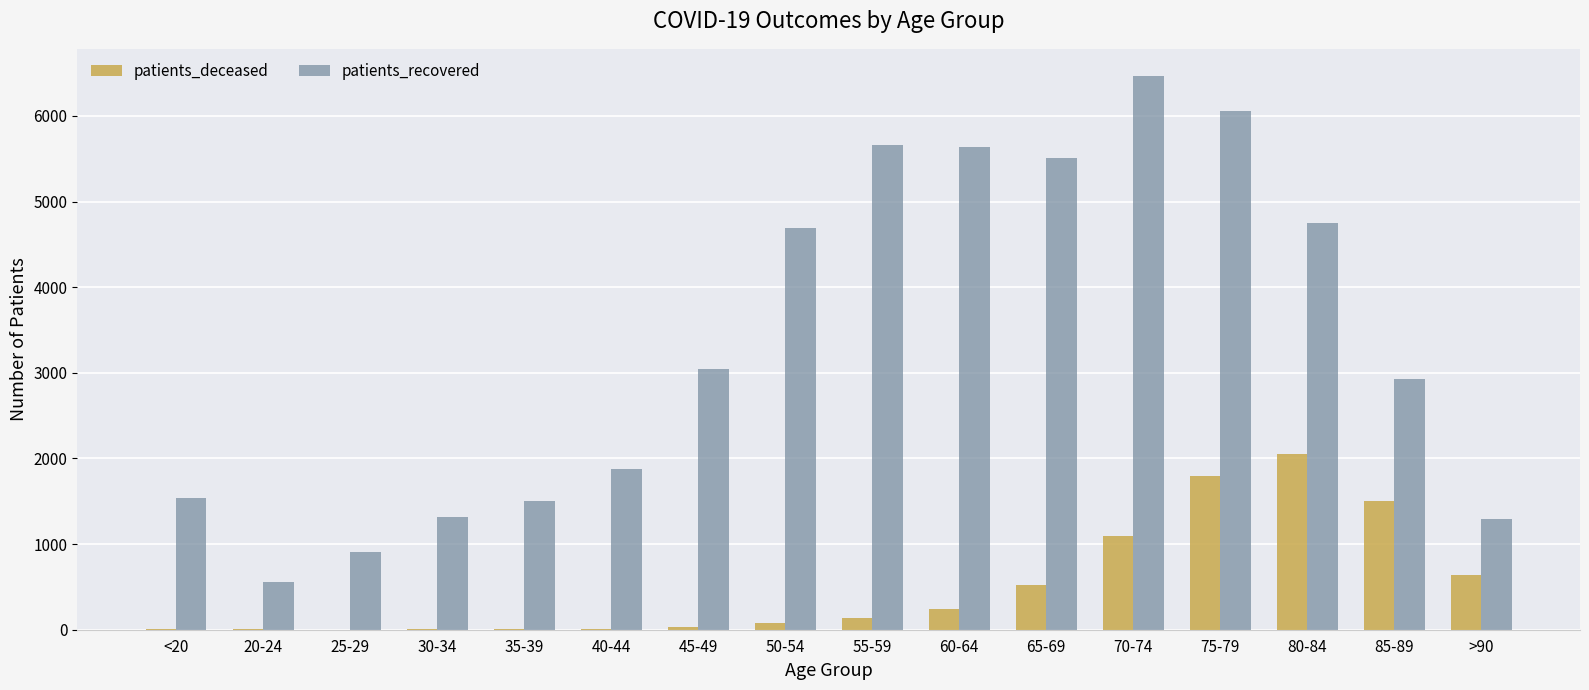

What is the sum of all patients_deceased values?

8120